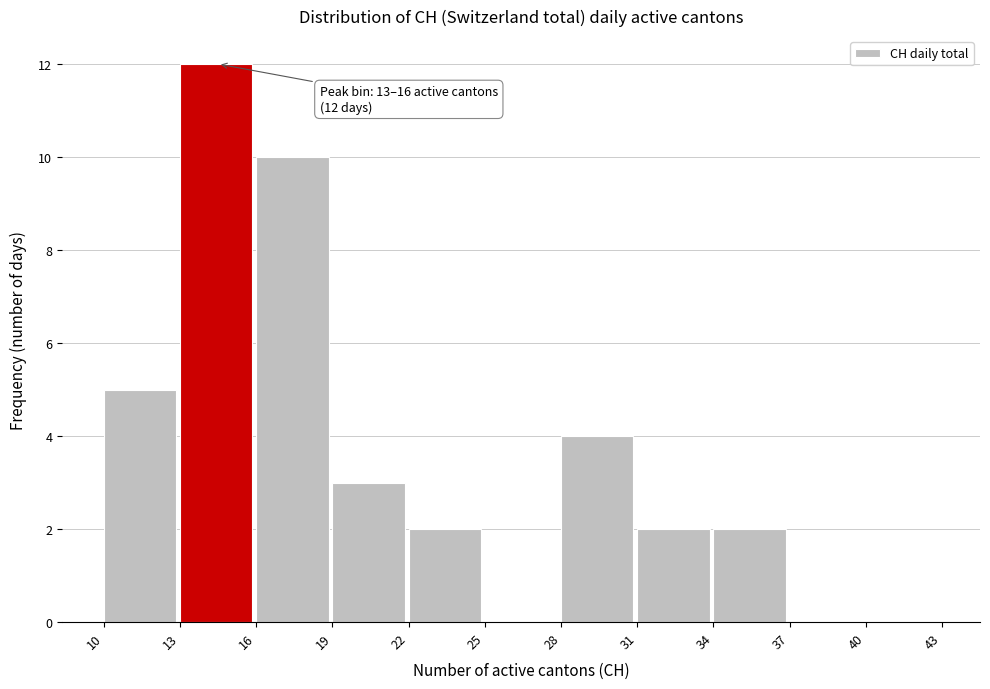

Over which range of the x-axis is the bar tallest?

13 to 16